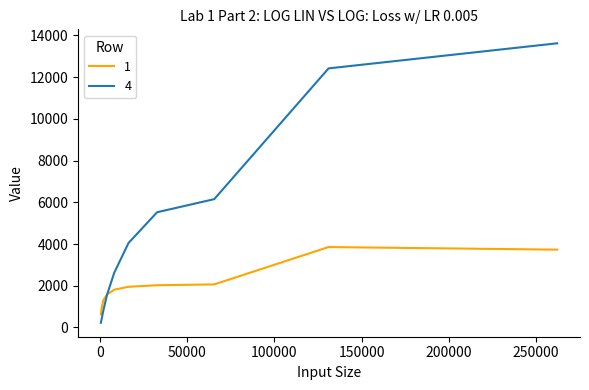

What are all the series names shown in the legend?

1, 4